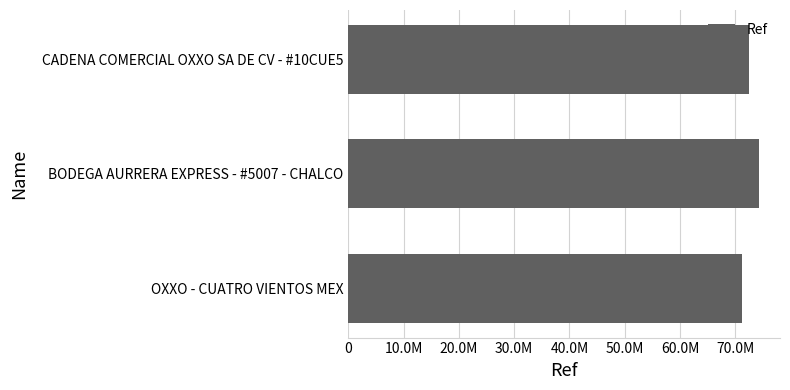

At which category does the chart reach its minimum across all series?

OXXO - CUATRO VIENTOS MEX